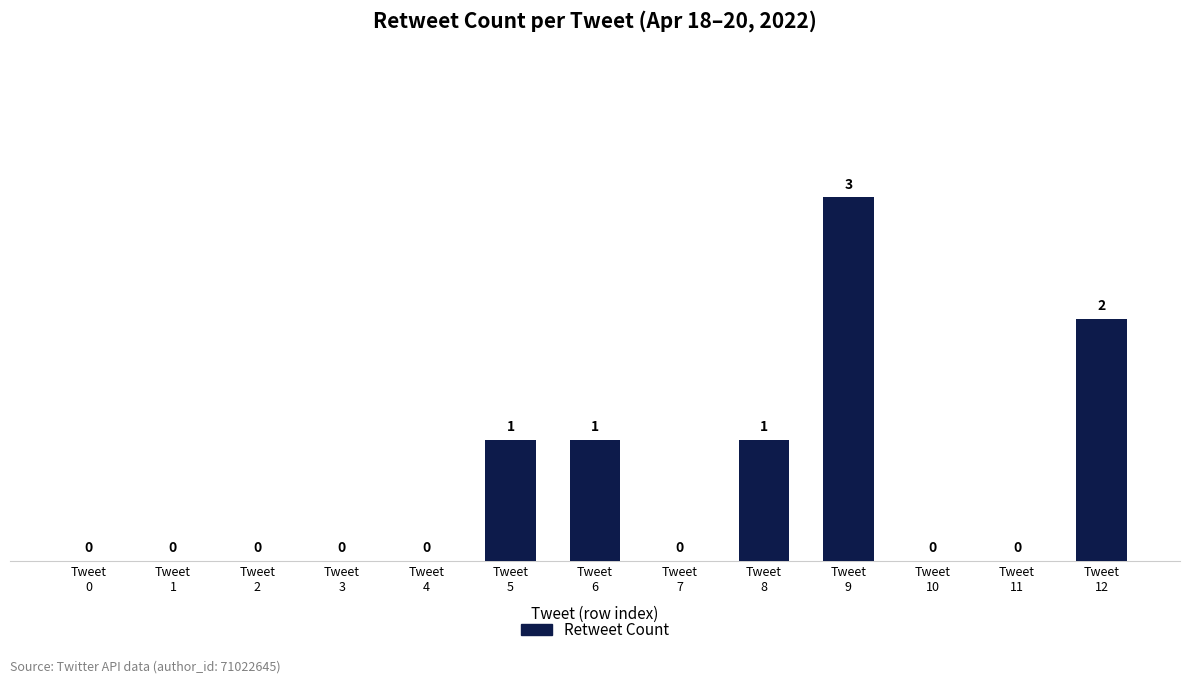

What is the greatest value displayed?

3